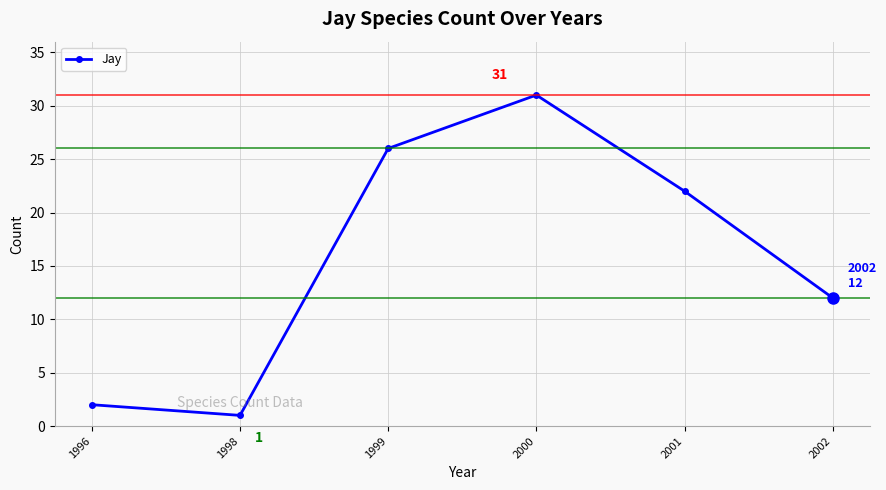

Count the number of data series in this chart.

1